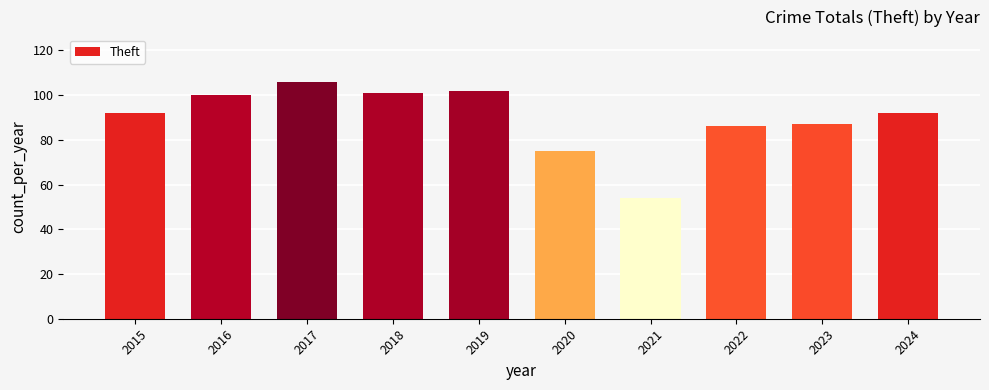

Are the bars horizontal?

No